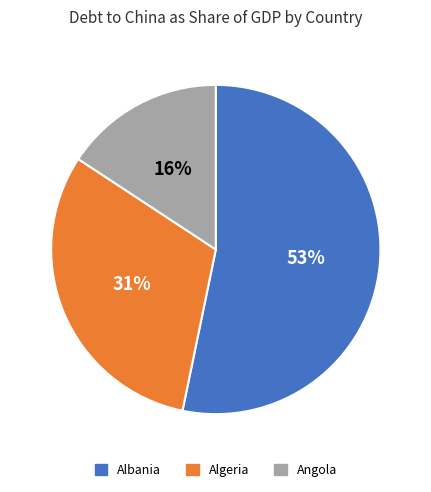

Rank the categories by value from highest to lowest.

Albania, Algeria, Angola